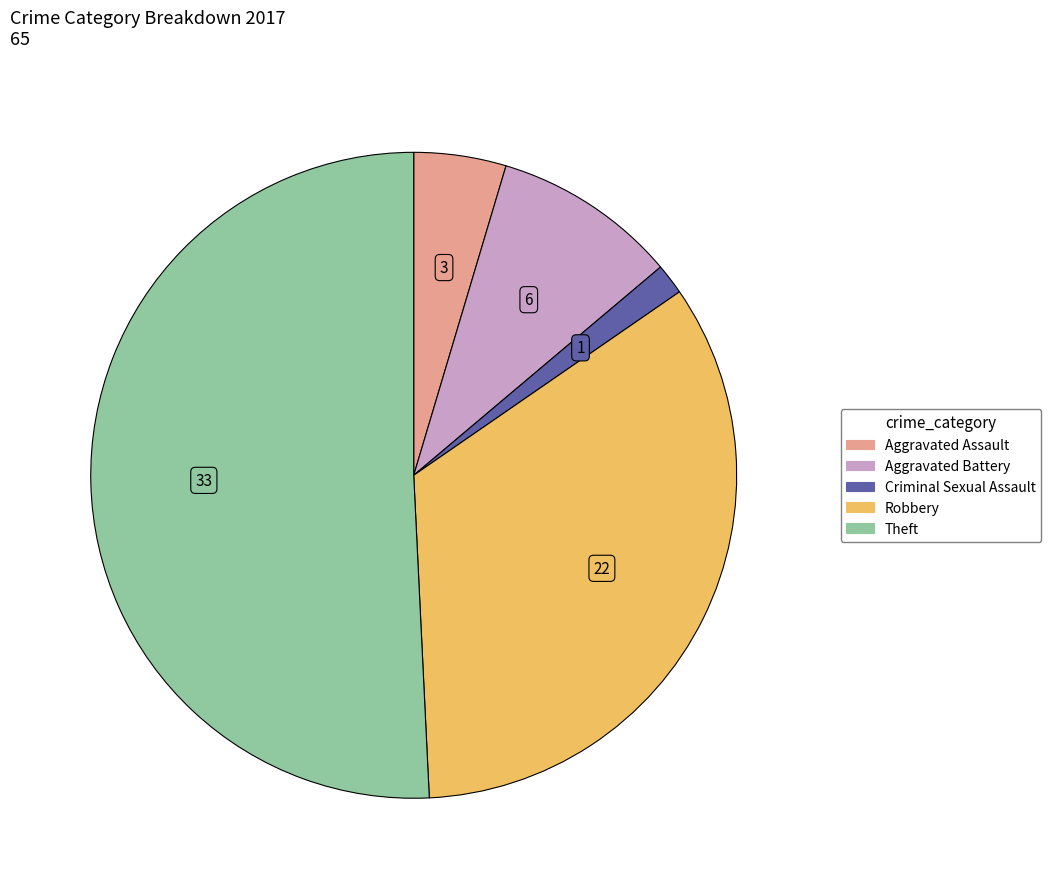

Is there a majority slice in this chart?

Yes